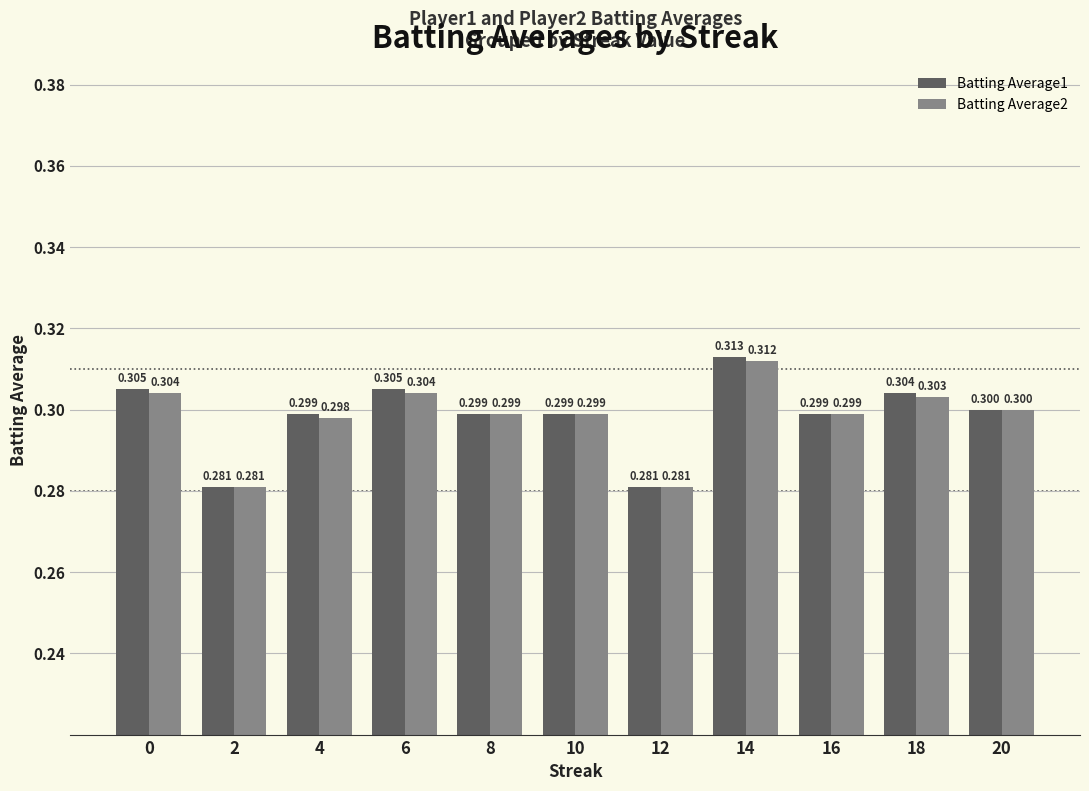

Reading left to right, list all the values displayed in this chart.

Batting Average1: 0.3	0.3	0.3	0.3	0.3	0.3	0.3	0.3	0.3	0.3	0.3
Batting Average2: 0.3	0.3	0.3	0.3	0.3	0.3	0.3	0.3	0.3	0.3	0.3